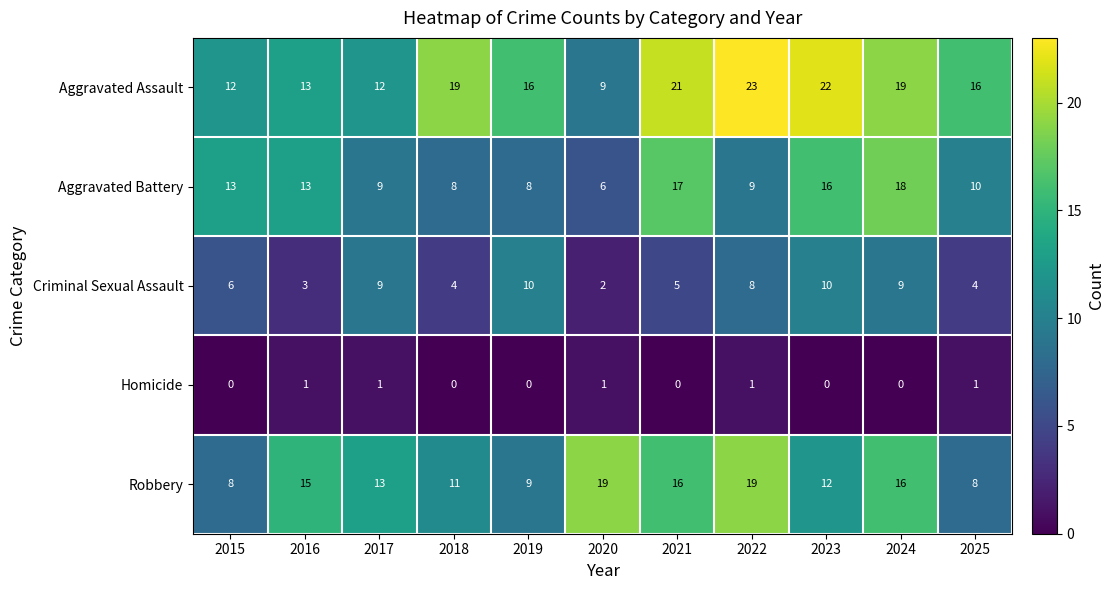

Which category has the lowest value in the Aggravated Battery series?

2020